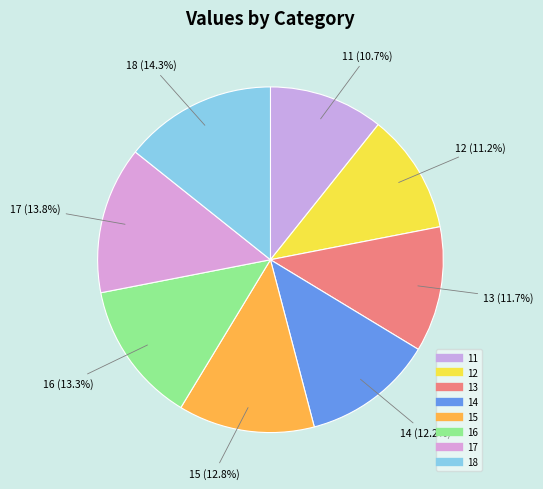

Combined, what portion of the pie is 11 and 17?

24.5%